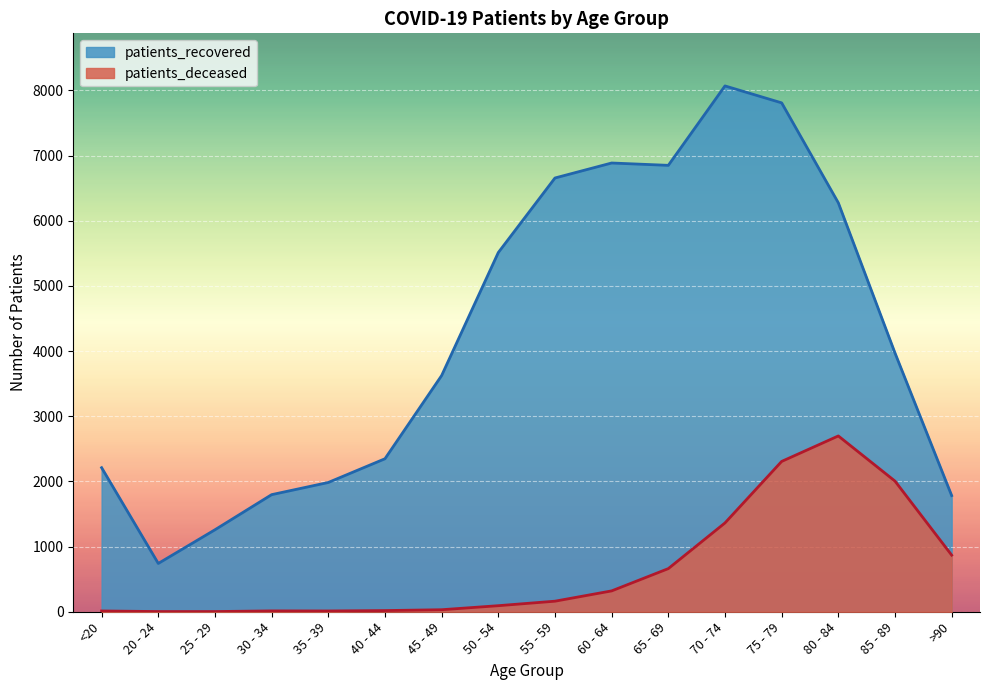

Is it true that patients_deceased equals 1002 at 65 - 69?

False